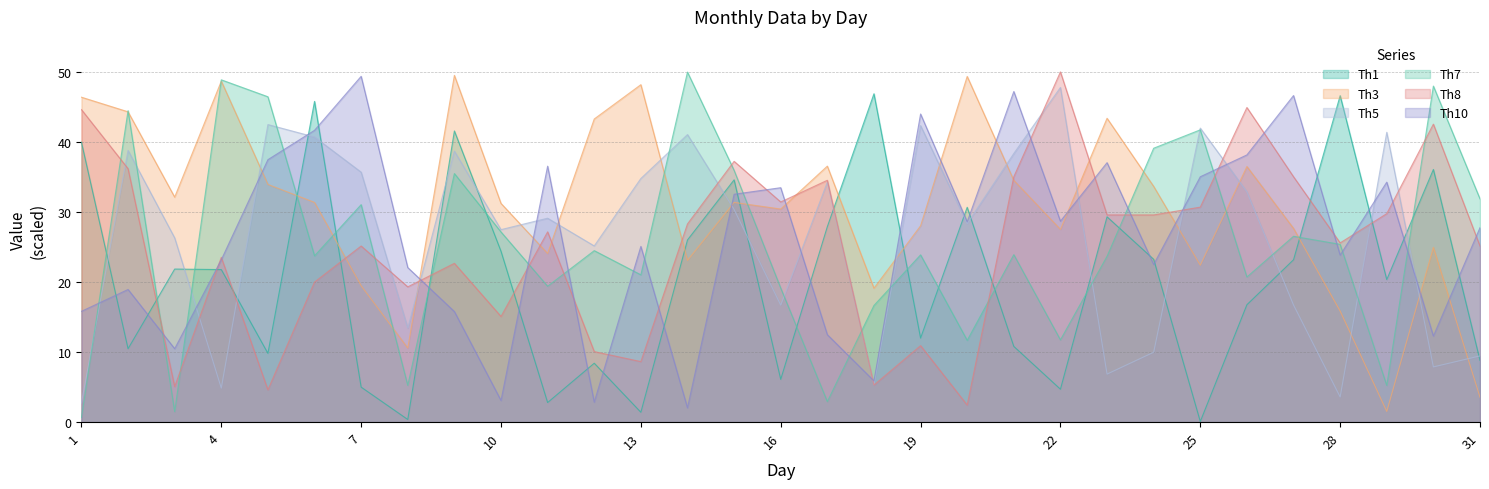

Which series ends up on top after the final intersection of Th1 and Th3?

Th1